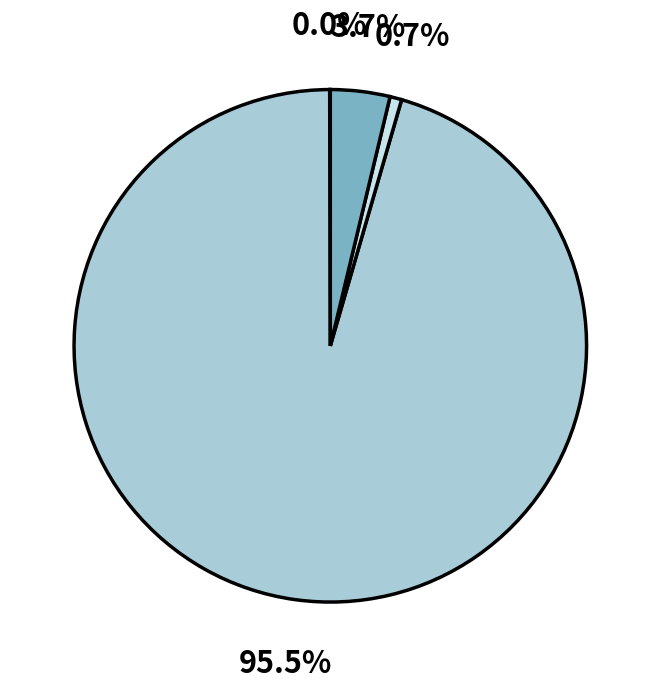

Does any single category account for the majority?

Yes